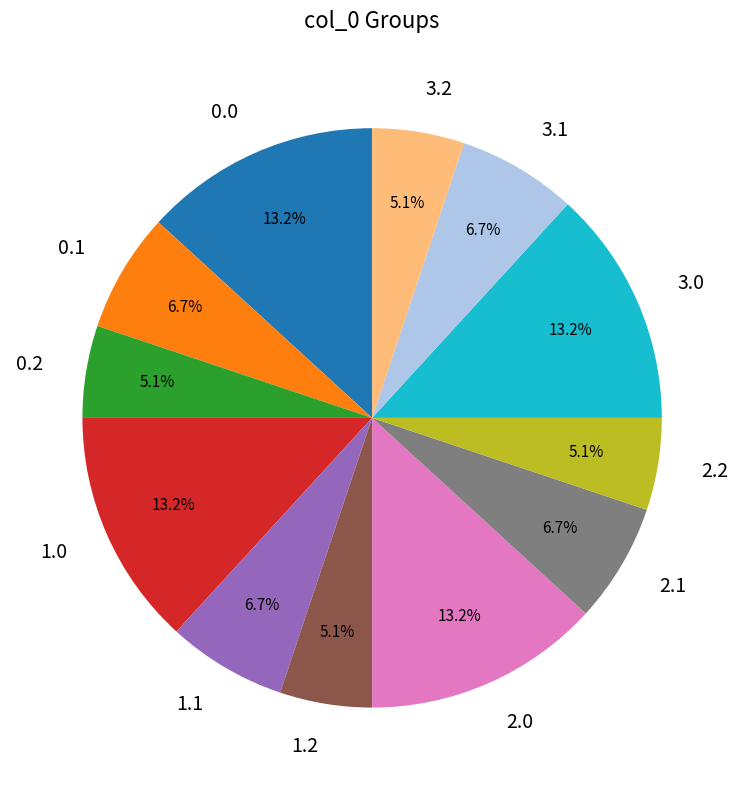

Count the number of slices in the pie.

12